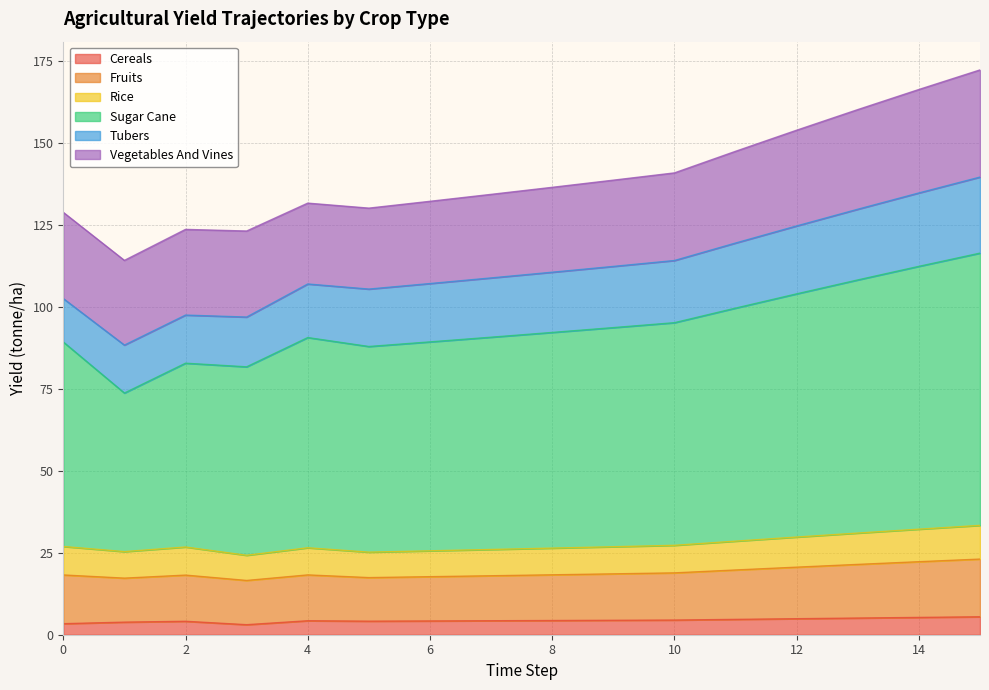

What is the maximum value for Cereals?

5.5